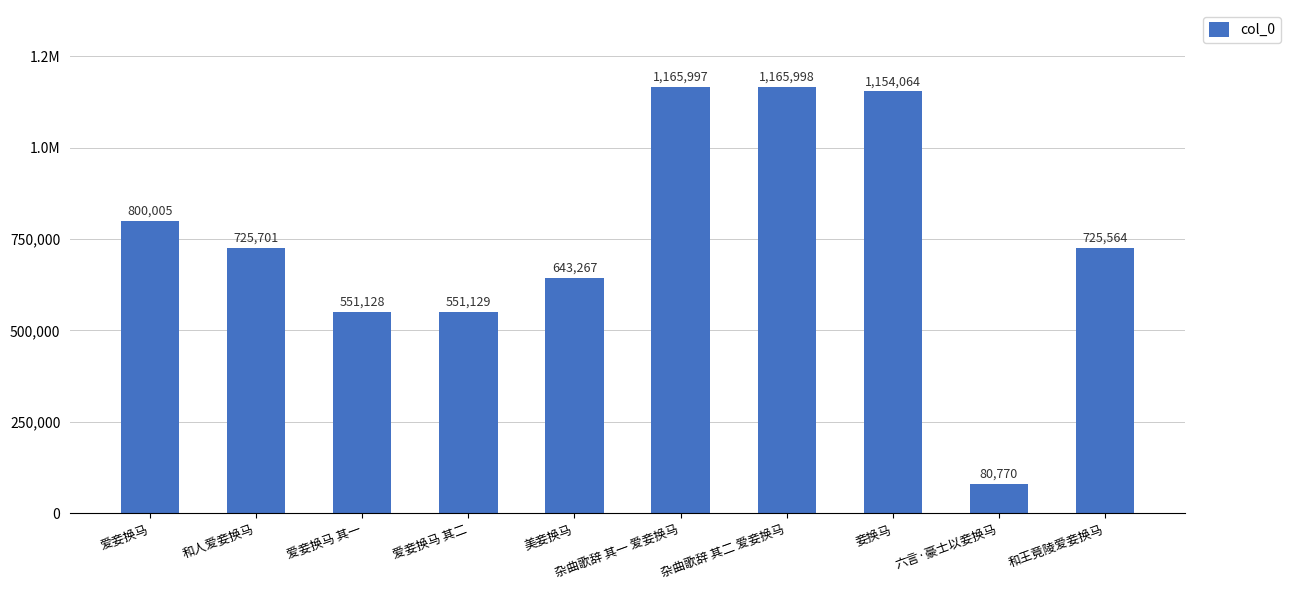

What position from the right is 杂曲歌辞 其一 爱妾换马?

5